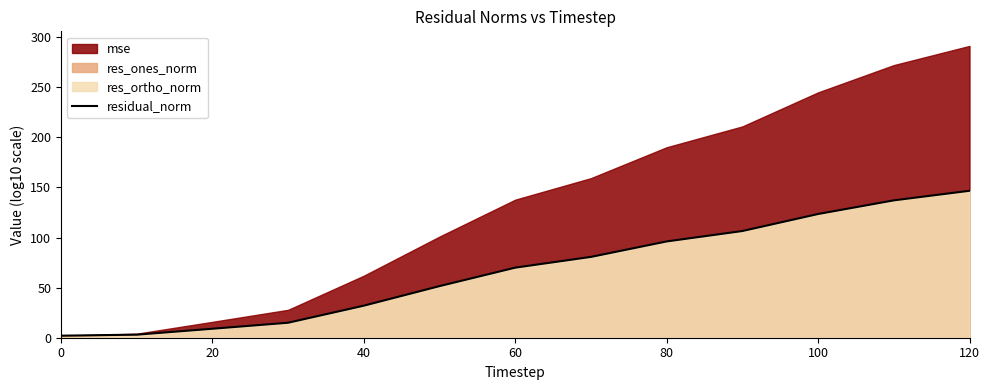

Which category has the highest value in the residual_norm series?

120